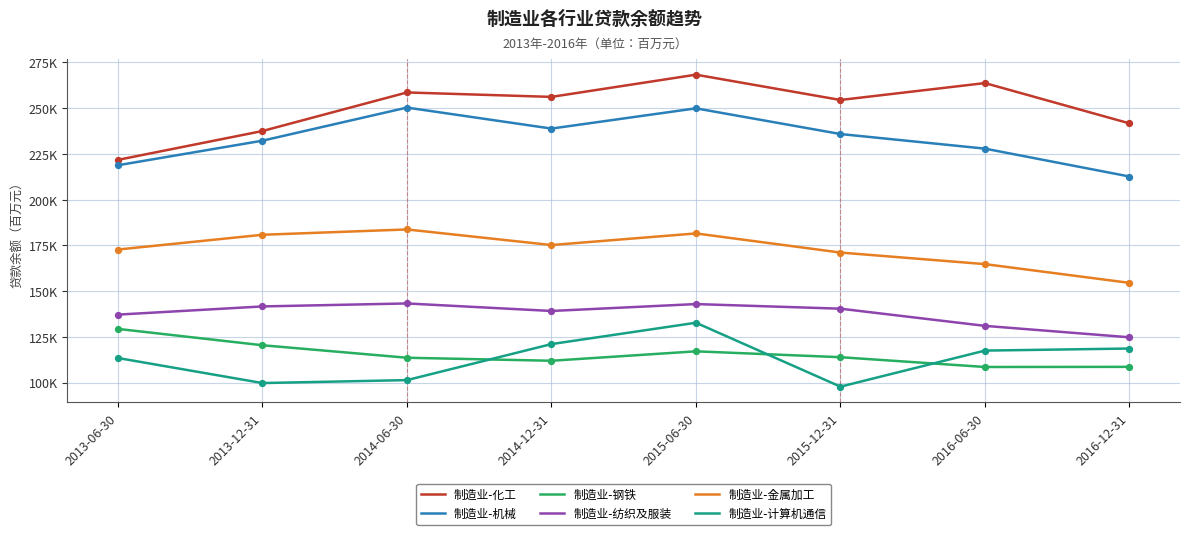

What is the total value across all series at 2015-12-31?

1013378